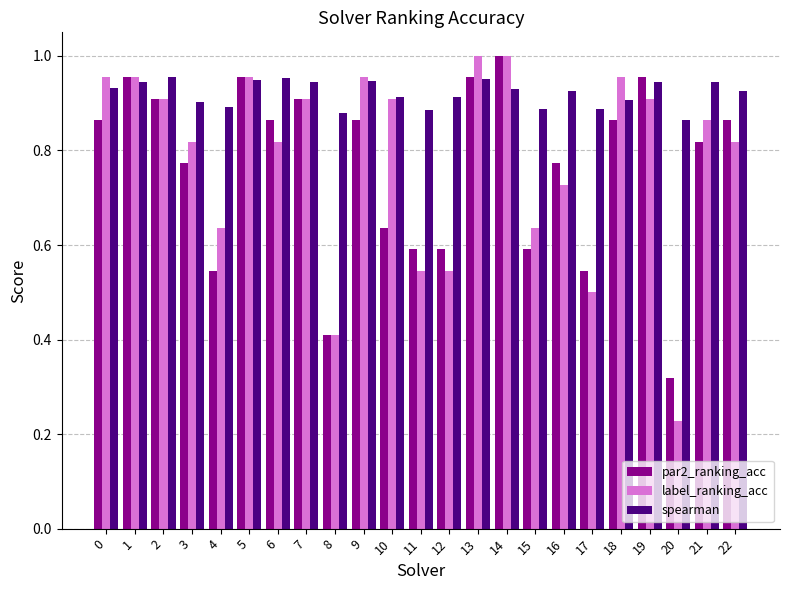

Is the value of label_ranking_acc at 12 greater than the value of spearman at 10?

No